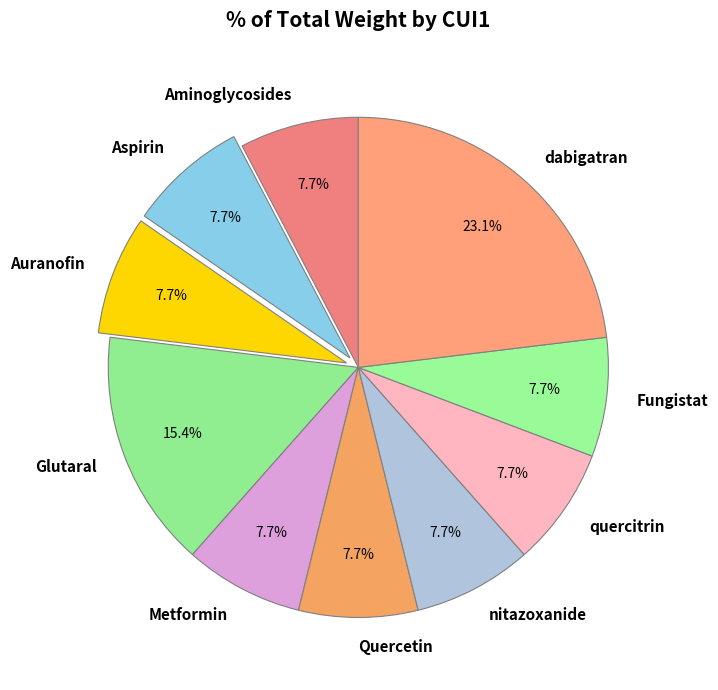

How much of the chart is everything except Auranofin?

92.3%